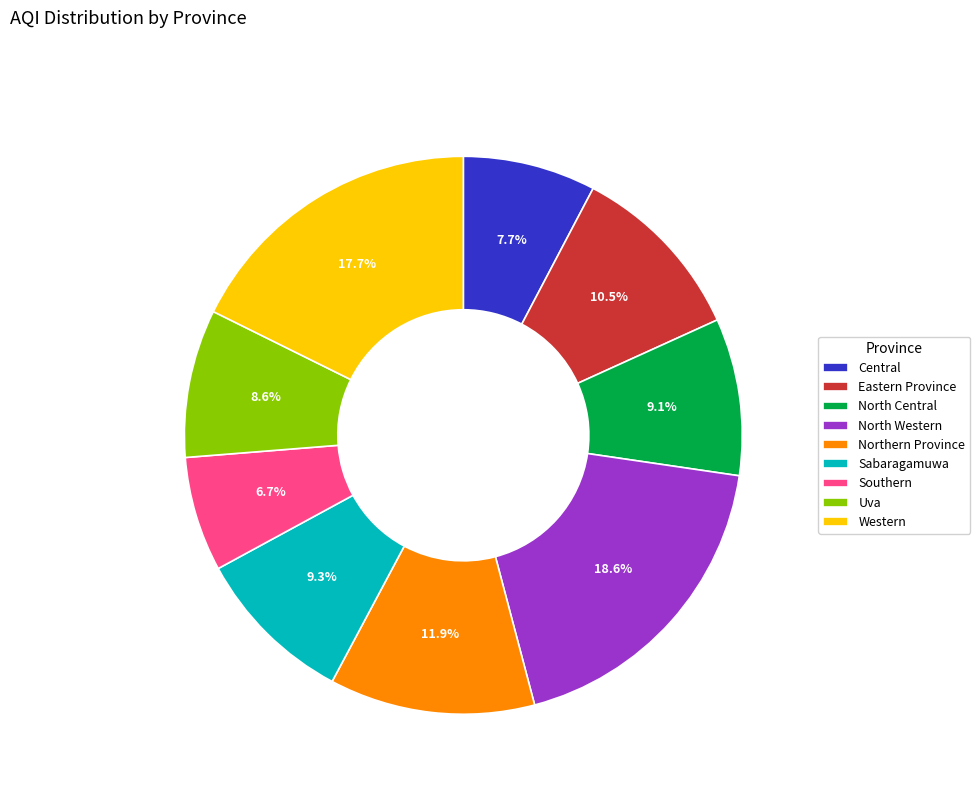

What is the ratio of the value at Western to the value at Northern Province?

1.5